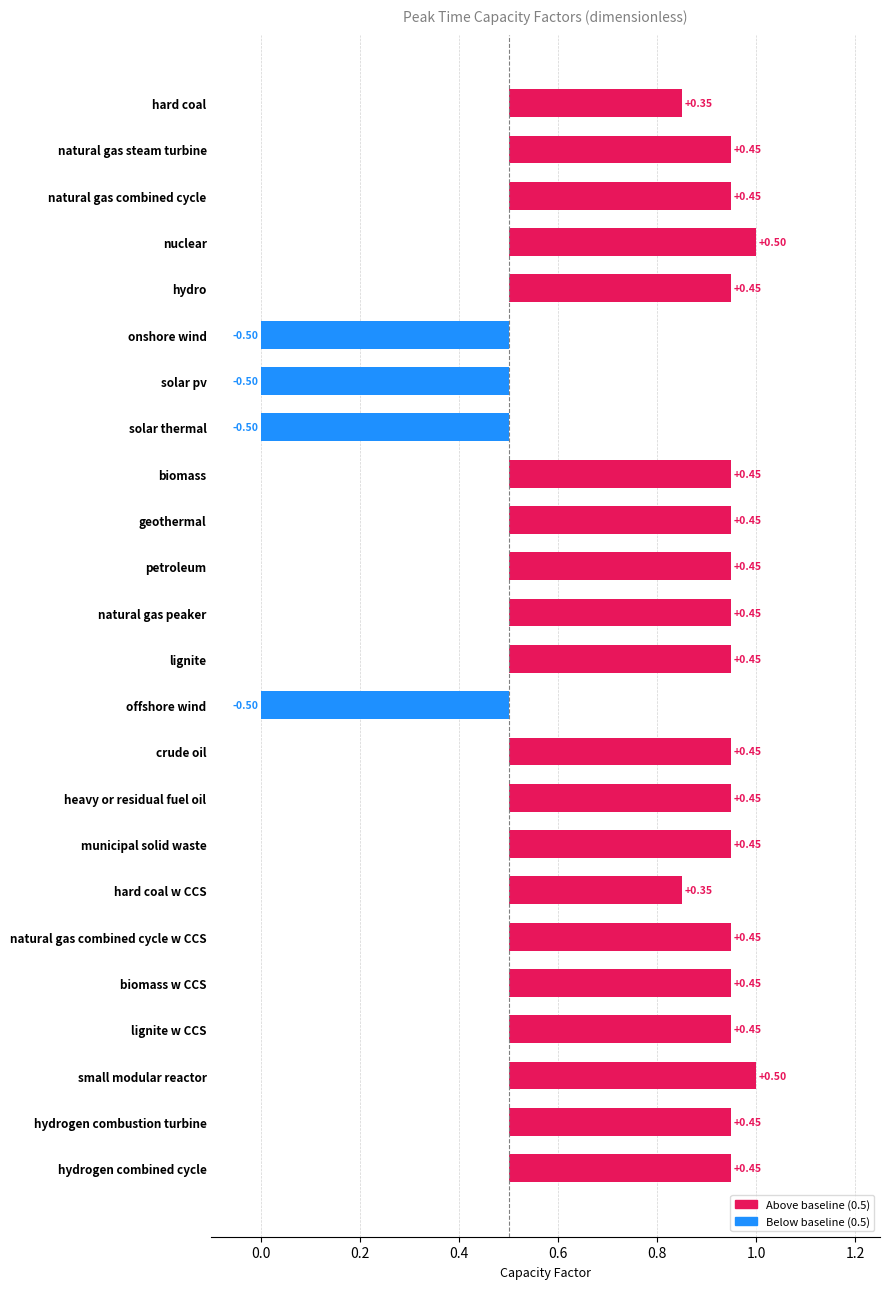

How many bars are there in total?

24